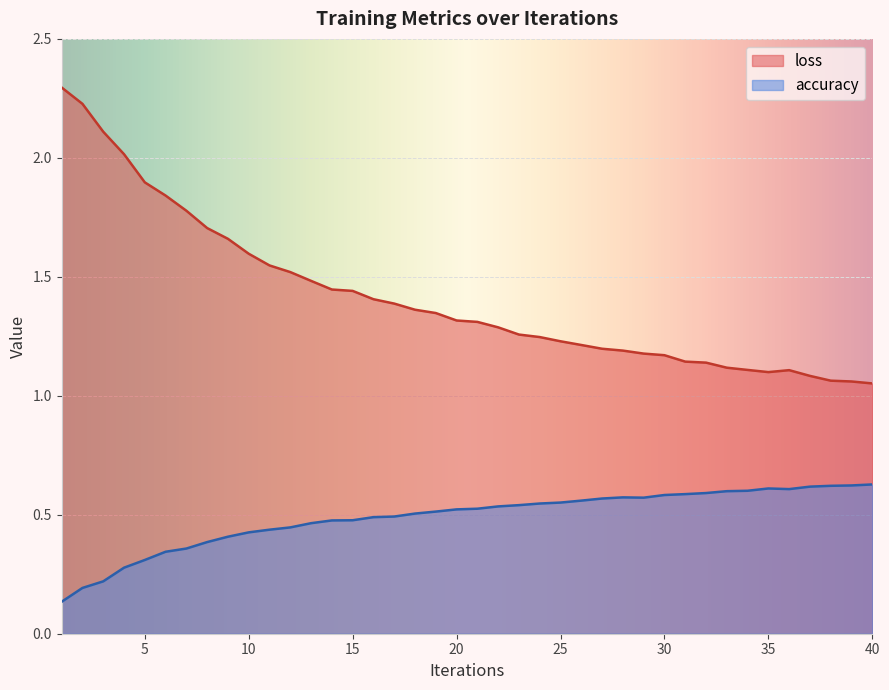

List the labels in order of accuracy value, smallest first.

1, 2, 3, 4, 5, 6, 7, 8, 9, 10, 11, 12, 13, 14, 15, 16, 17, 18, 19, 20, 21, 22, 23, 24, 25, 26, 27, 29, 28, 30, 31, 32, 33, 34, 36, 35, 37, 38, 39, 40